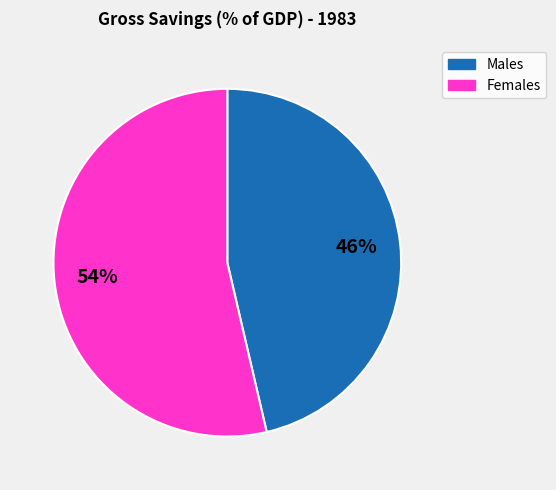

To the nearest percent, what is the average slice percentage?

50%